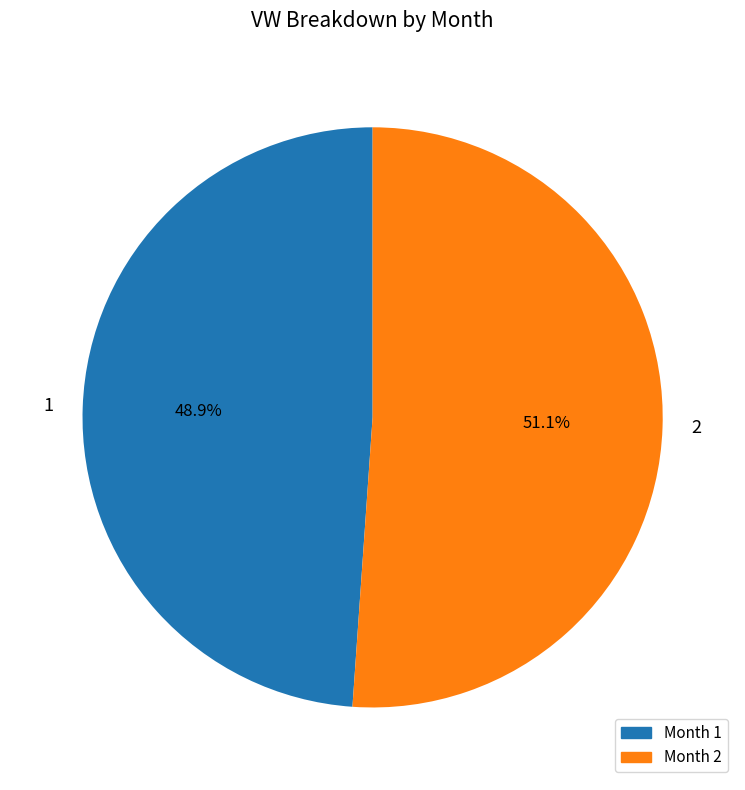

The 2 slice represents 51% of the pie. True or false?

True